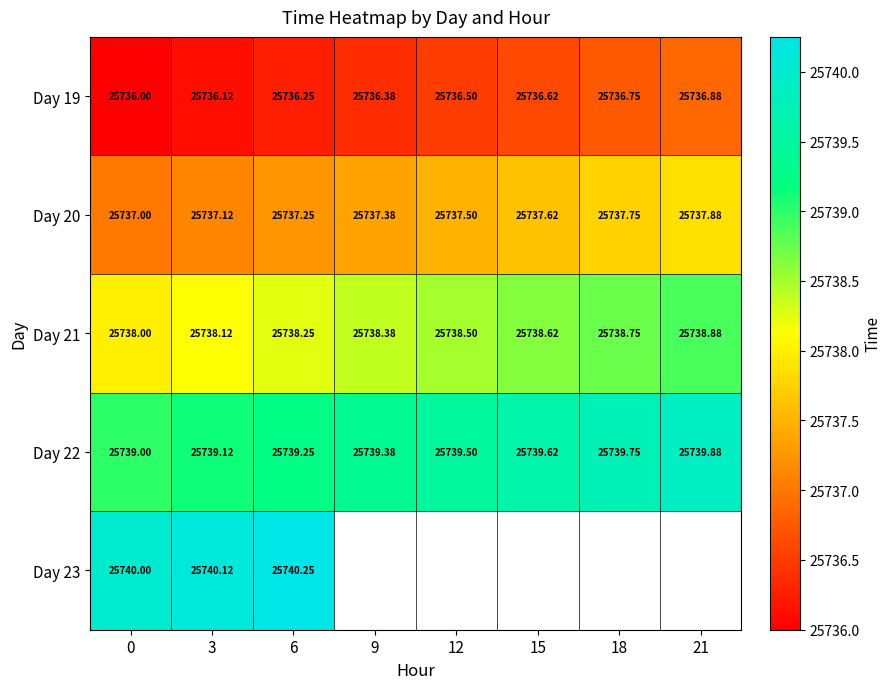

Which category has the highest value in the Day 20 series?

21